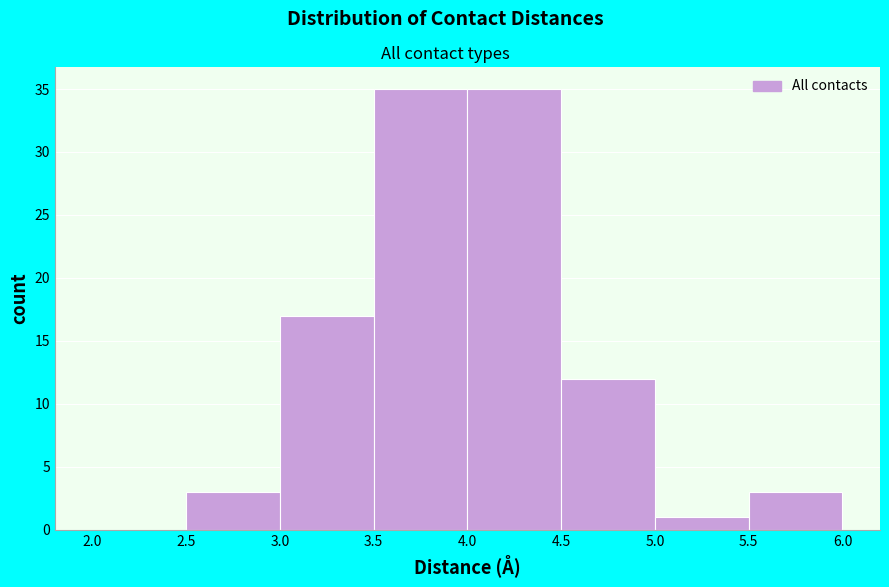

Reading left to right, transcribe this chart: for each bar, give the range it covers on the x-axis and its height. The values are not printed on the chart, so give them approximately, as read against the axis.

2.0 to 2.5: 0
2.5 to 3.0: 3
3.0 to 3.5: 17
3.5 to 4.0: 35
4.0 to 4.5: 35
4.5 to 5.0: 12
5.0 to 5.5: 1
5.5 to 6.0: 3